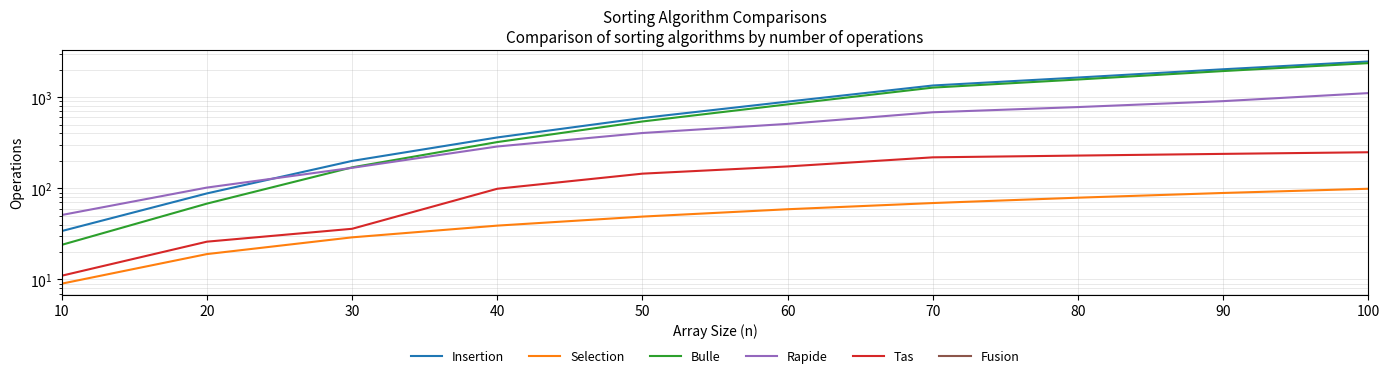

Which series changed the most between 20 and 90?

Insertion